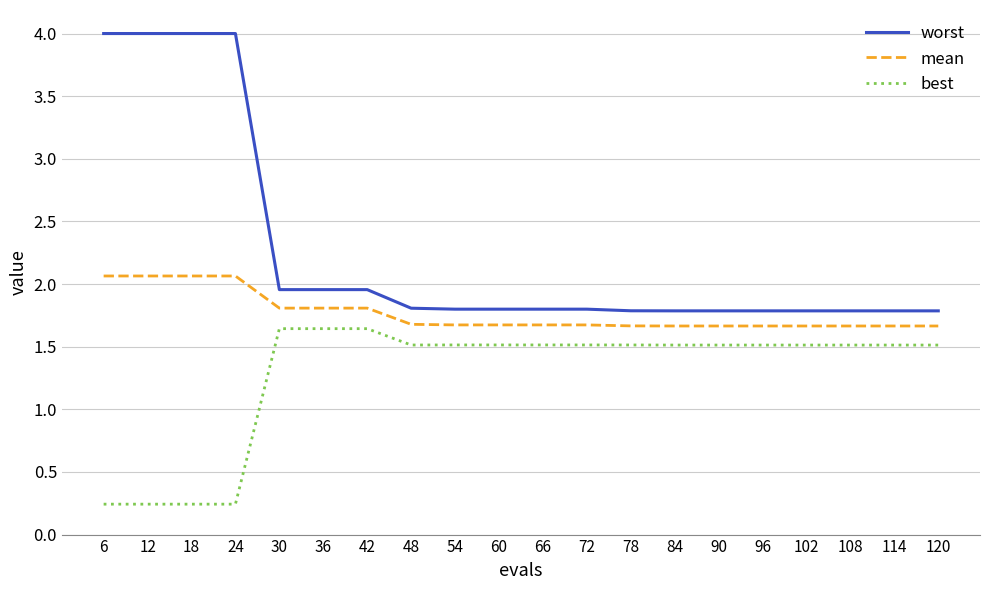

What is the difference between the worst values at 90 and 18?

2.2